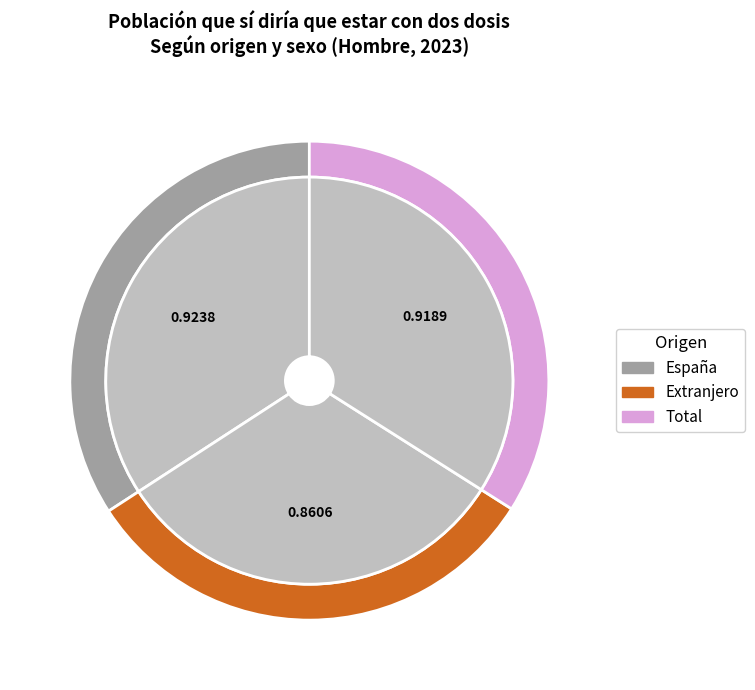

To the nearest percent, what is the difference between the Total and Extranjero slice percentages?

2%